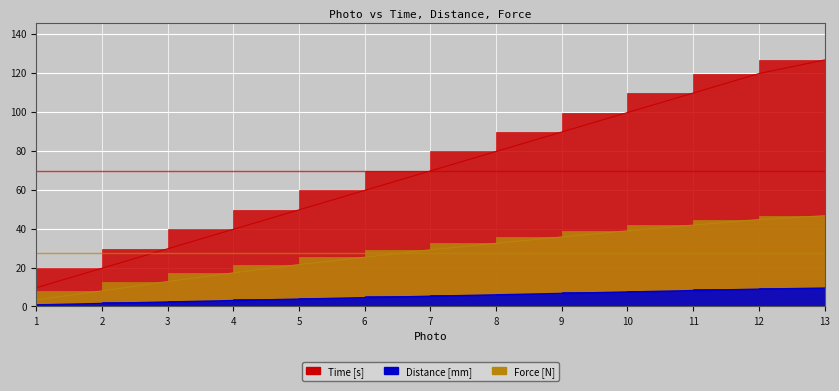

Reading left to right, what are all the values shown in this chart?

Time [s]: 9.6	19.6	29.6	39.6	49.6	59.6	69.6	79.6	89.6	99.6	109.6	119.6	126.6
Distance [mm]: 0.7	1.5	2.2	3.0	3.7	4.4	5.2	5.9	6.6	7.4	8.1	8.8	9.4
Force [N]: 3.4	8.0	12.8	17.2	21.5	25.3	29.1	32.4	35.7	38.8	41.8	44.6	46.6